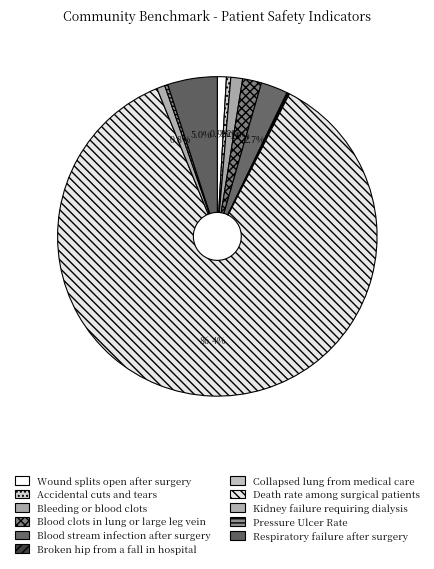

To the nearest percent, what portion does Bleeding or blood clots represent?

1%